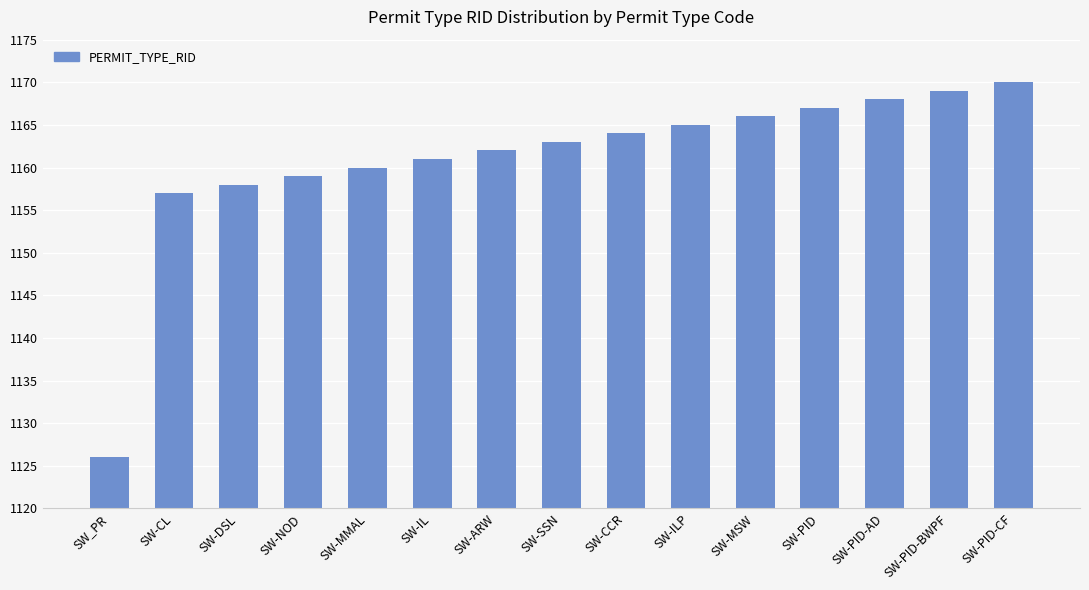

Which label corresponds to the smallest value in the chart?

SW_PR